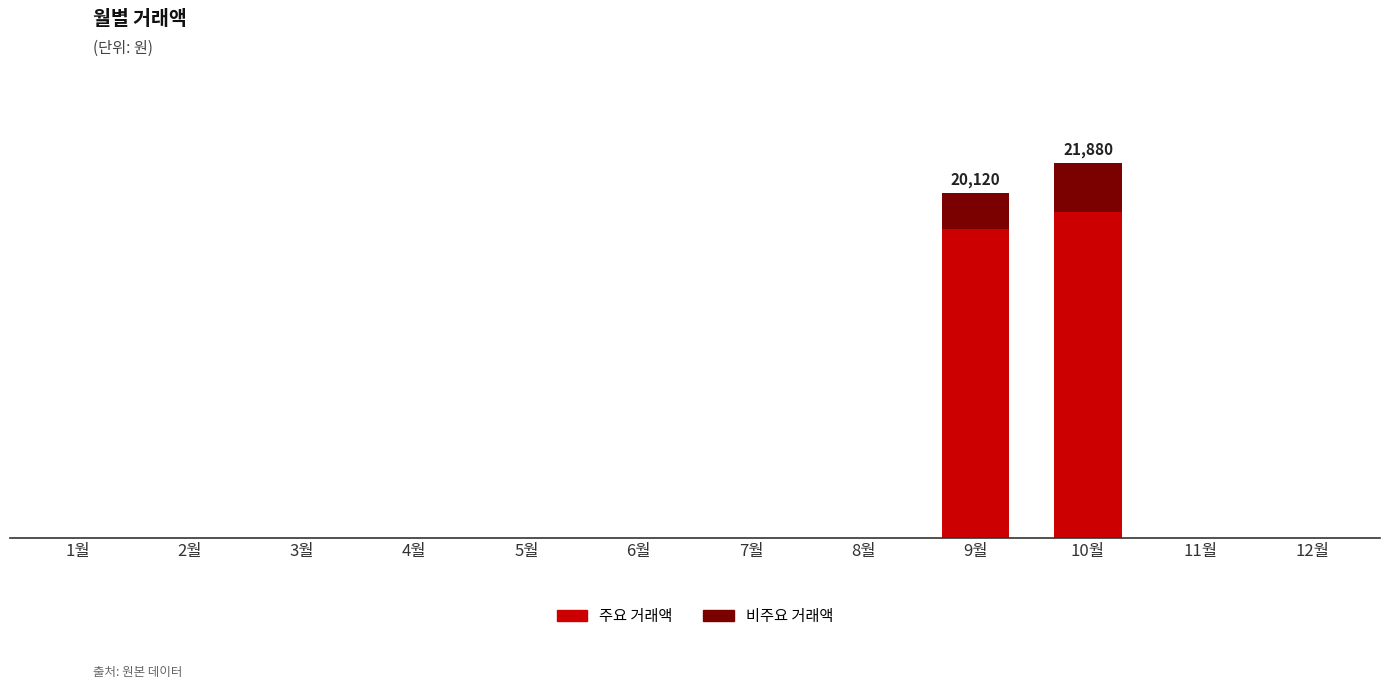

What is the difference between the maximum and minimum values in the 비주요 거래액 series?

2880